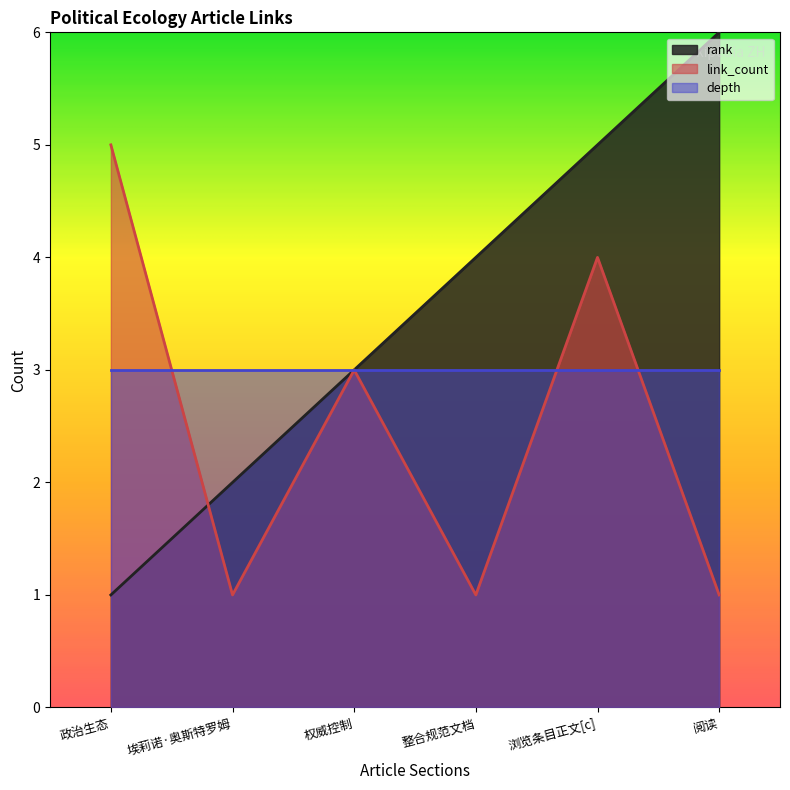

At 权威控制, list the series in order from largest to smallest.

rank, link_count